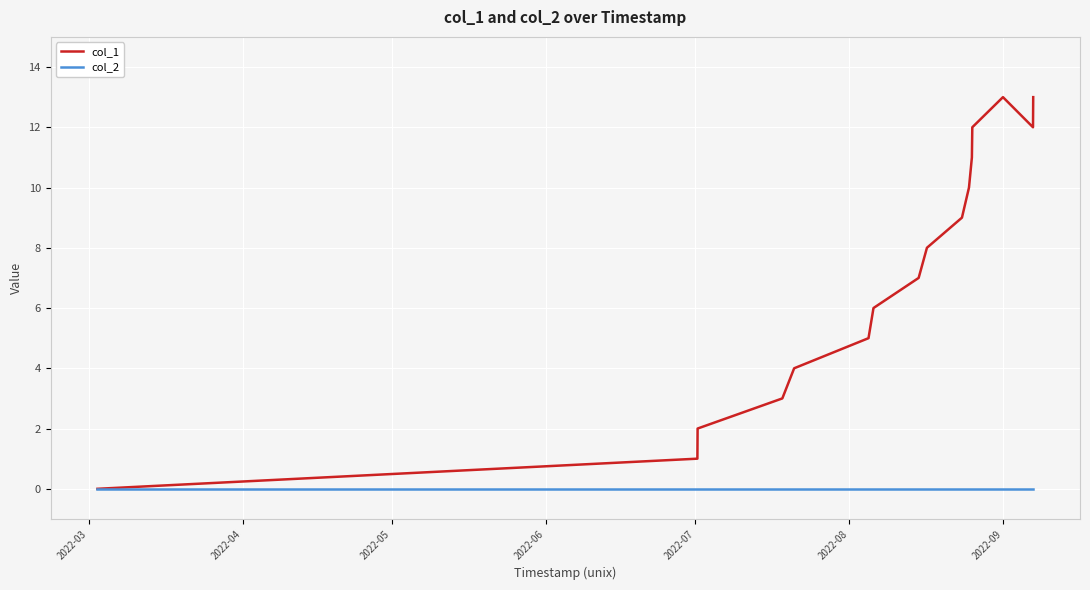

How many lines are shown in the chart?

2